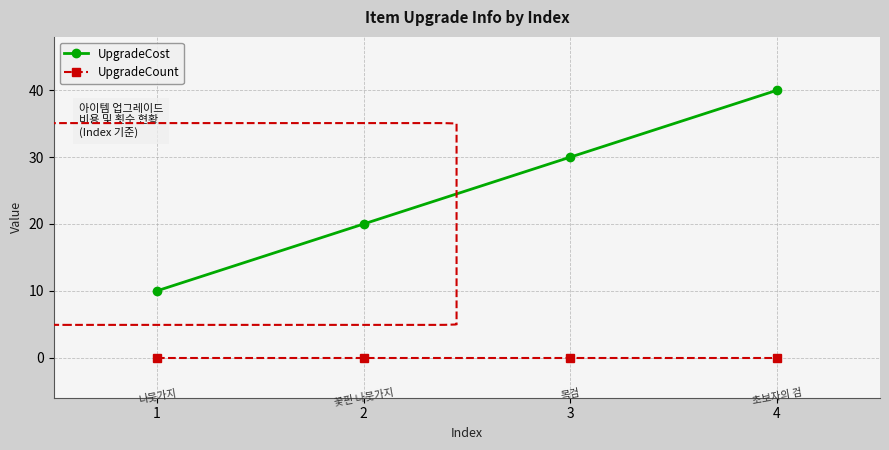

True or false: UpgradeCost and UpgradeCount cross at least once.

False